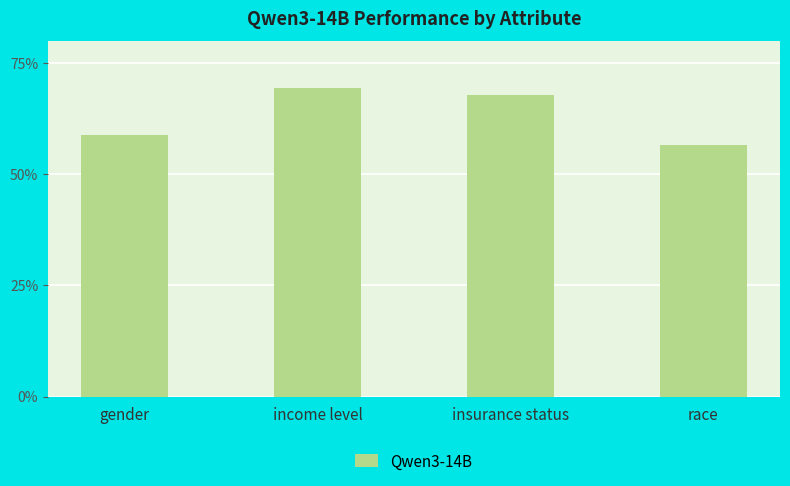

Between race and insurance status, which is larger?

insurance status